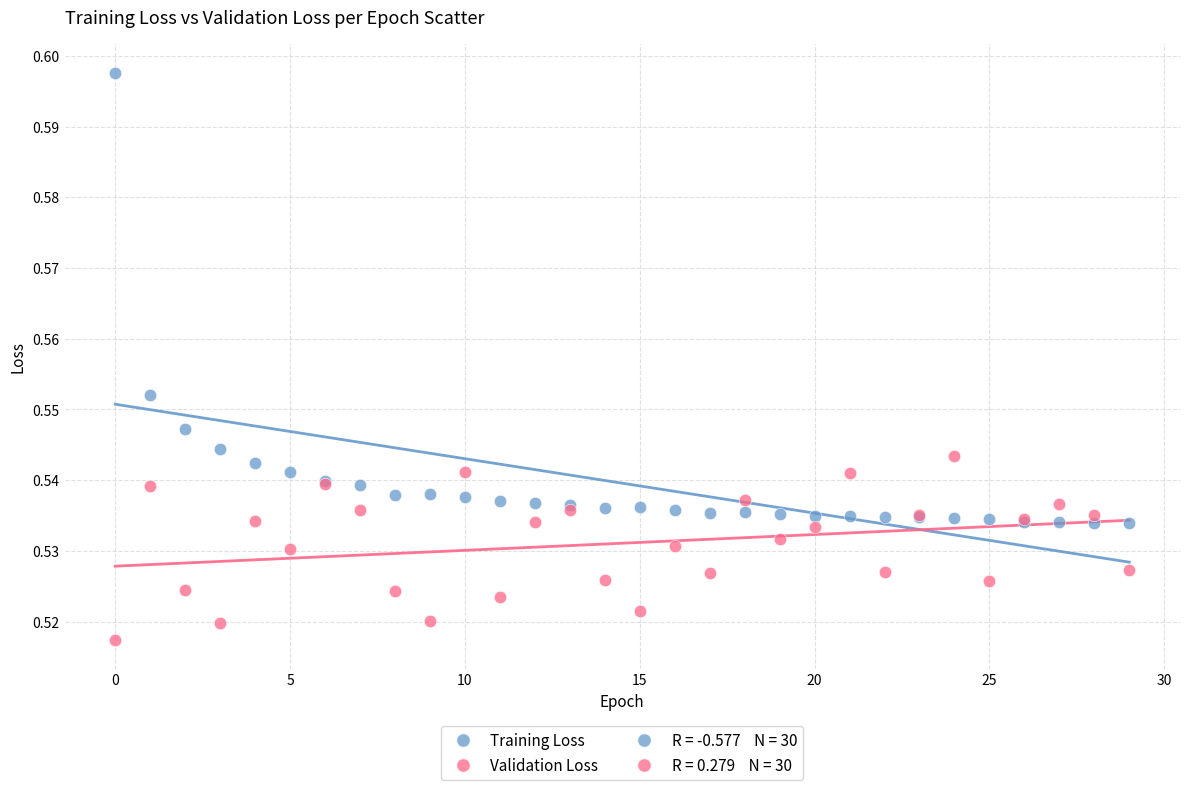

Which series contains the highest Y value?

Training Loss